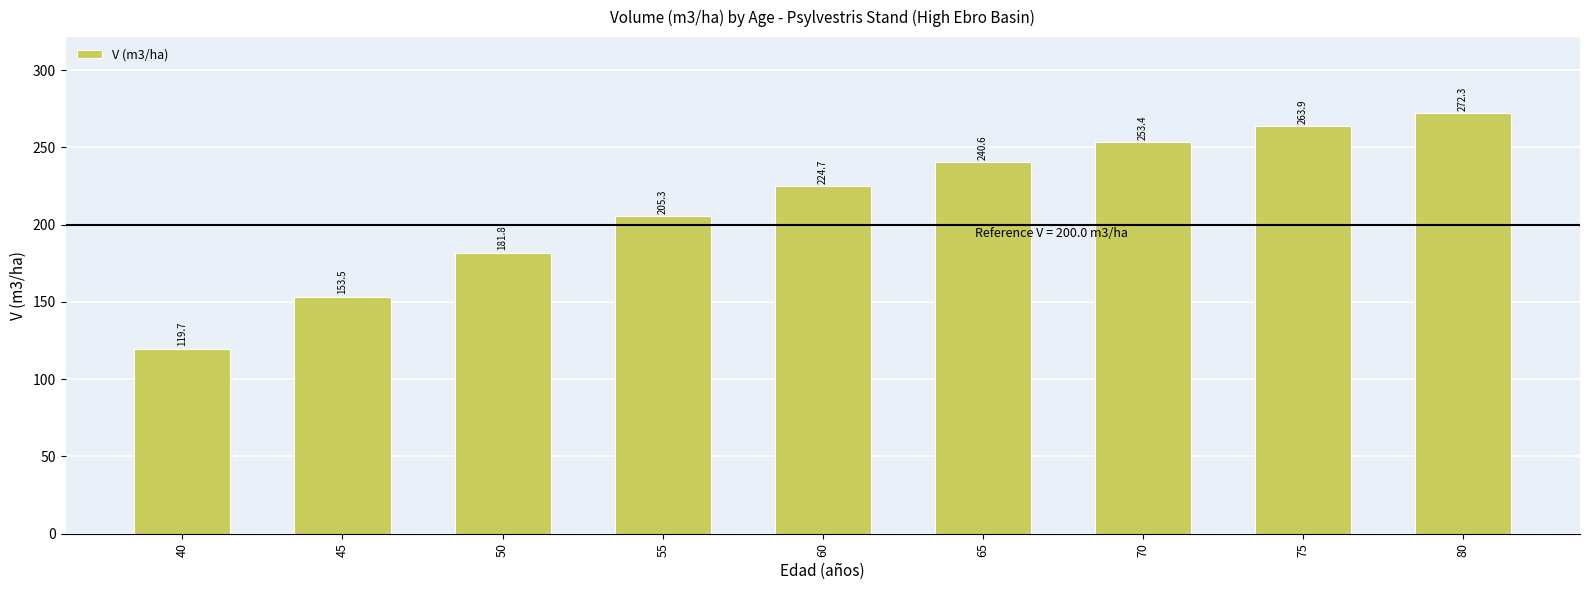

Between 55 and 45, which is larger?

55